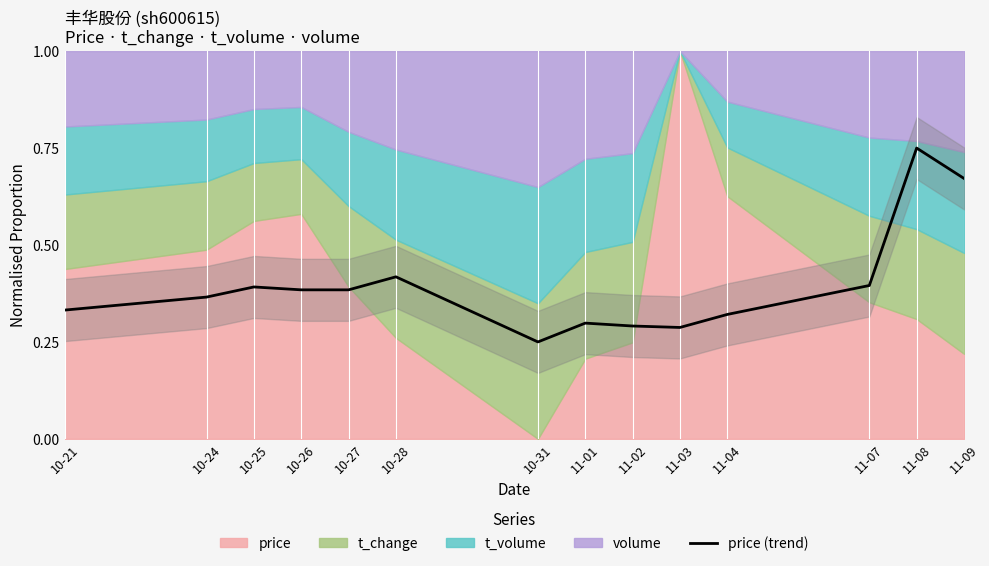

List the labels in order of value, largest first.

11-08, 11-09, 10-28, 11-07, 10-25, 10-26, 10-27, 10-24, 10-21, 11-04, 11-01, 11-02, 11-03, 10-31